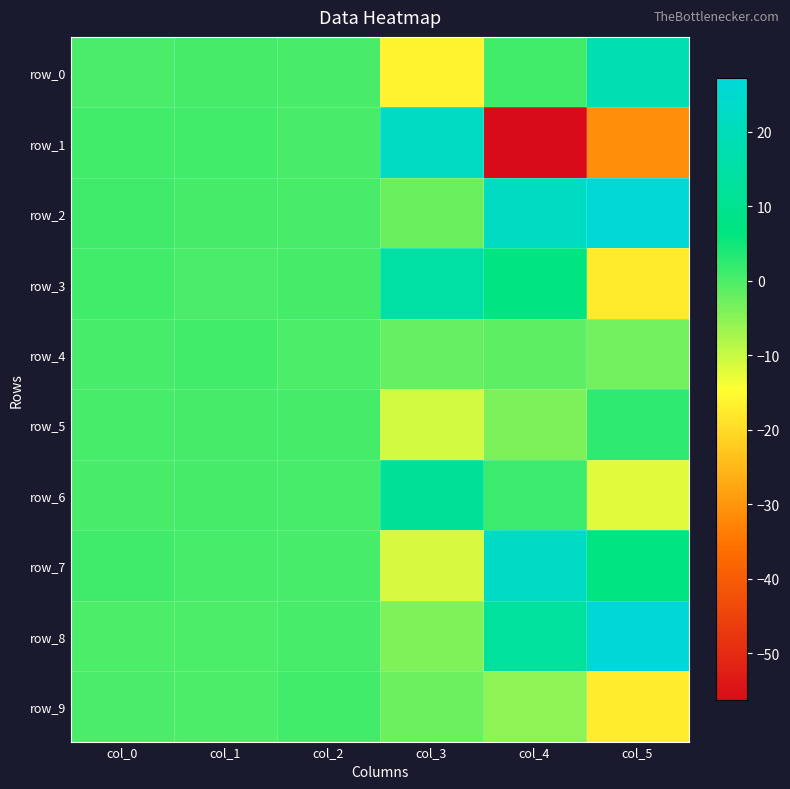

Reading left to right, what are all the values shown in this chart?

row_0: col_0=0.2	col_1=0.8	col_2=0.4	col_3=-16.0	col_4=0.9	col_5=18.2
row_1: col_0=0.9	col_1=0.8	col_2=0.5	col_3=22.0	col_4=-56.3	col_5=-31.2
row_2: col_0=1.0	col_1=0.7	col_2=0.4	col_3=-2.3	col_4=21.7	col_5=26.3
row_3: col_0=0.9	col_1=0.3	col_2=0.8	col_3=15.1	col_4=6.9	col_5=-17.5
row_4: col_0=0.6	col_1=0.9	col_2=0.1	col_3=-2.1	col_4=-1.4	col_5=-3.0
row_5: col_0=0.6	col_1=0.7	col_2=0.8	col_3=-10.8	col_4=-3.9	col_5=2.5
row_6: col_0=0.4	col_1=0.7	col_2=0.6	col_3=12.1	col_4=1.6	col_5=-12.1
row_7: col_0=1.0	col_1=0.5	col_2=0.5	col_3=-11.2	col_4=22.5	col_5=6.7
row_8: col_0=0.1	col_1=0.1	col_2=0.6	col_3=-4.2	col_4=13.4	col_5=27.2
row_9: col_0=0.2	col_1=0.1	col_2=0.9	col_3=-2.6	col_4=-5.4	col_5=-17.3